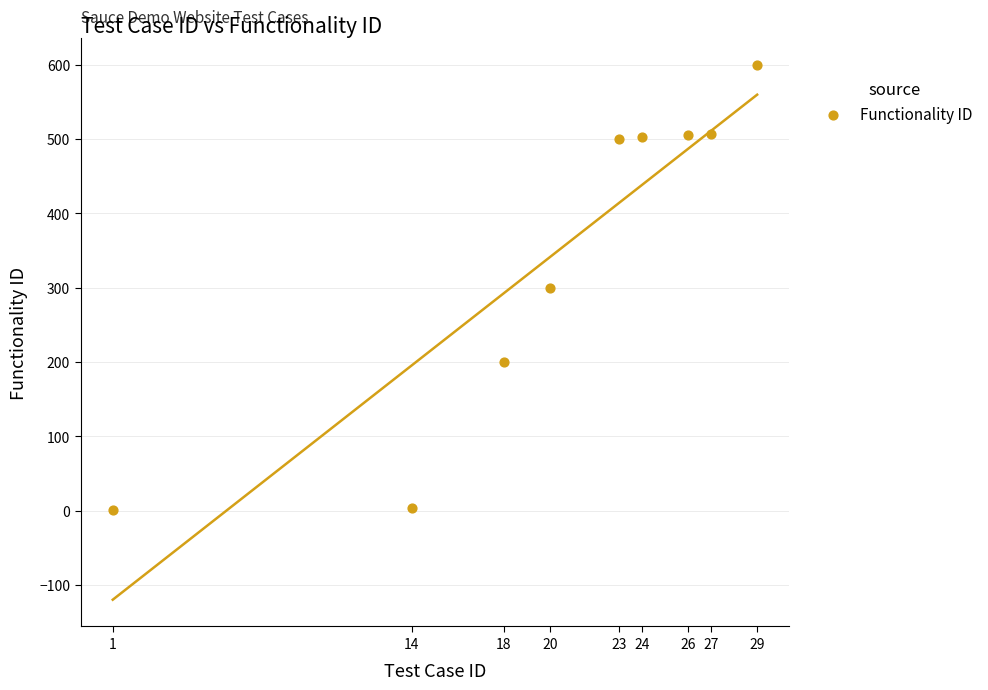

What is the range of Y values (max minus min)?

599